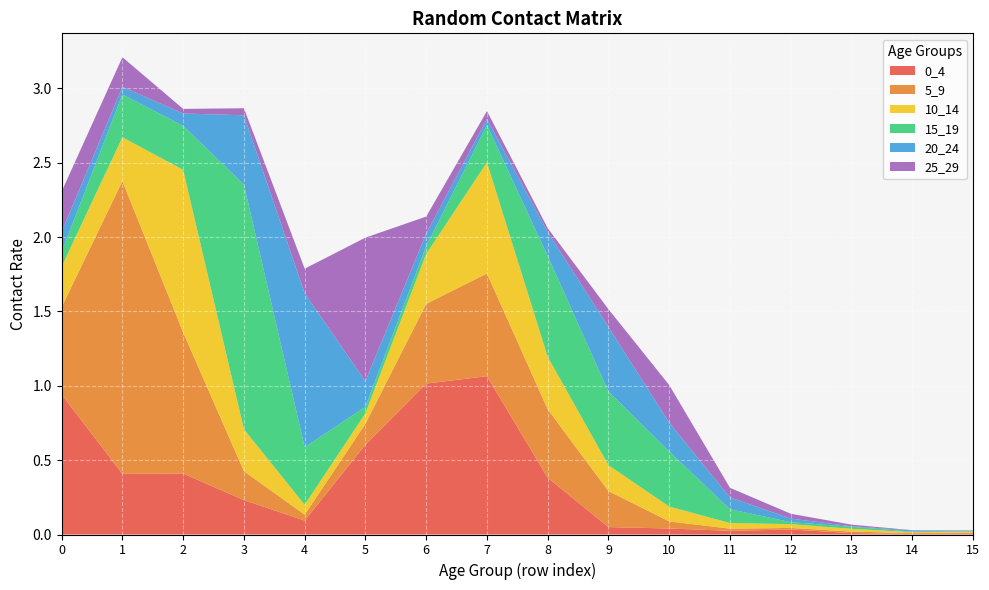

Reading right to left, transcribe all the data shown in this chart.

0_4: 15=0.0	14=0.0	13=0.0	12=0.0	11=0.0	10=0.0	9=0.0	8=0.4	7=1.1	6=1.0	5=0.6	4=0.1	3=0.2	2=0.4	1=0.4	0=0.9
5_9: 15=0.0	14=0.0	13=0.0	12=0.0	11=0.0	10=0.0	9=0.2	8=0.5	7=0.7	6=0.5	5=0.1	4=0.0	3=0.2	2=0.9	1=2.0	0=0.6
10_14: 15=0.0	14=0.0	13=0.0	12=0.0	11=0.0	10=0.1	9=0.2	8=0.4	7=0.7	6=0.3	5=0.1	4=0.1	3=0.3	2=1.1	1=0.3	0=0.3
15_19: 15=0.0	14=0.0	13=0.0	12=0.0	11=0.1	10=0.4	9=0.5	8=0.7	7=0.2	6=0.1	5=0.0	4=0.4	3=1.6	2=0.3	1=0.3	0=0.1
20_24: 15=0.0	14=0.0	13=0.0	12=0.0	11=0.1	10=0.2	9=0.4	8=0.2	7=0.0	6=0.1	5=0.2	4=1.0	3=0.5	2=0.1	1=0.1	0=0.1
25_29: 15=0.0	14=0.0	13=0.0	12=0.0	11=0.1	10=0.3	9=0.1	8=0.0	7=0.1	6=0.1	5=1.0	4=0.2	3=0.0	2=0.0	1=0.2	0=0.3